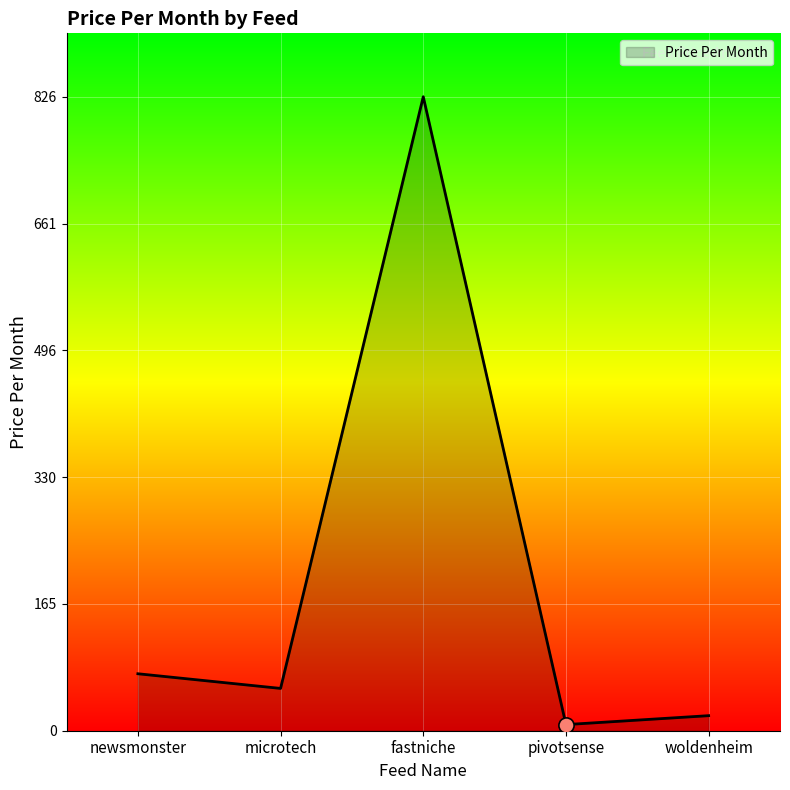

Which has a higher value, microtech or fastniche?

fastniche